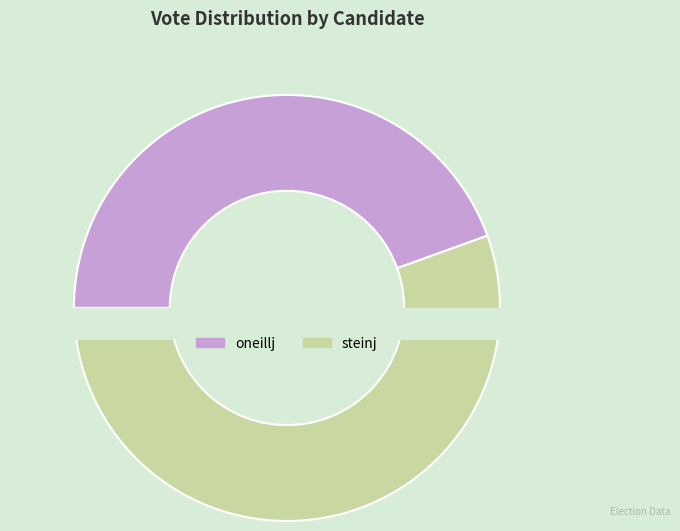

Approximately how many times larger is the value at oneillj compared to steinj?

0.8